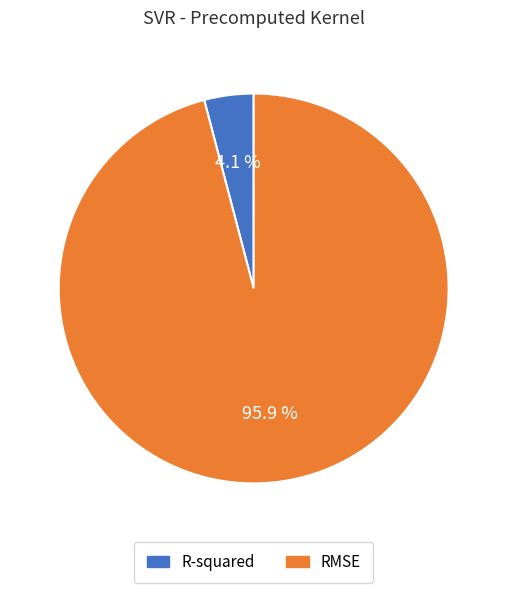

Between RMSE and R-squared, which is larger?

RMSE